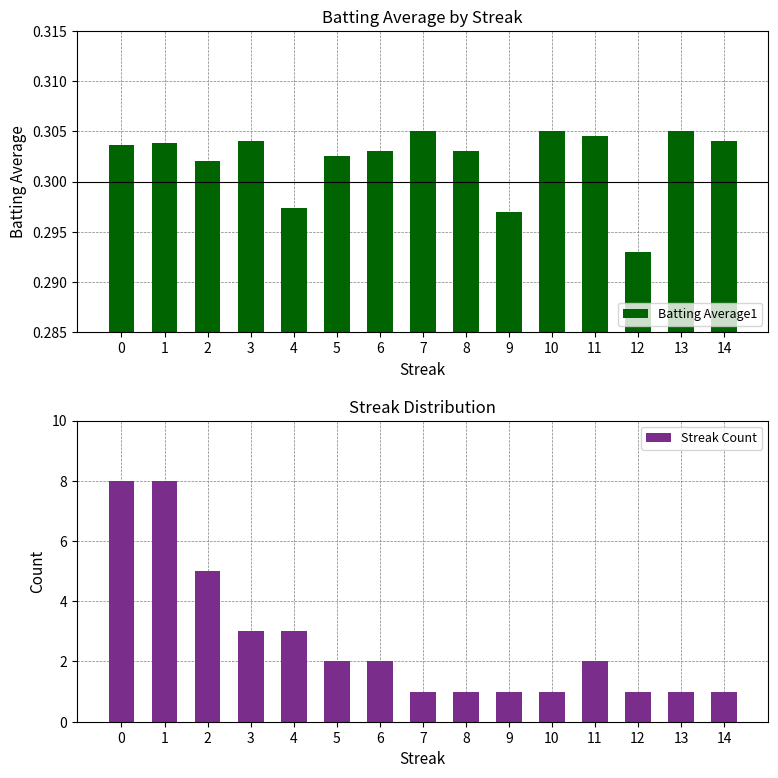

Count the number of data series in this chart.

2